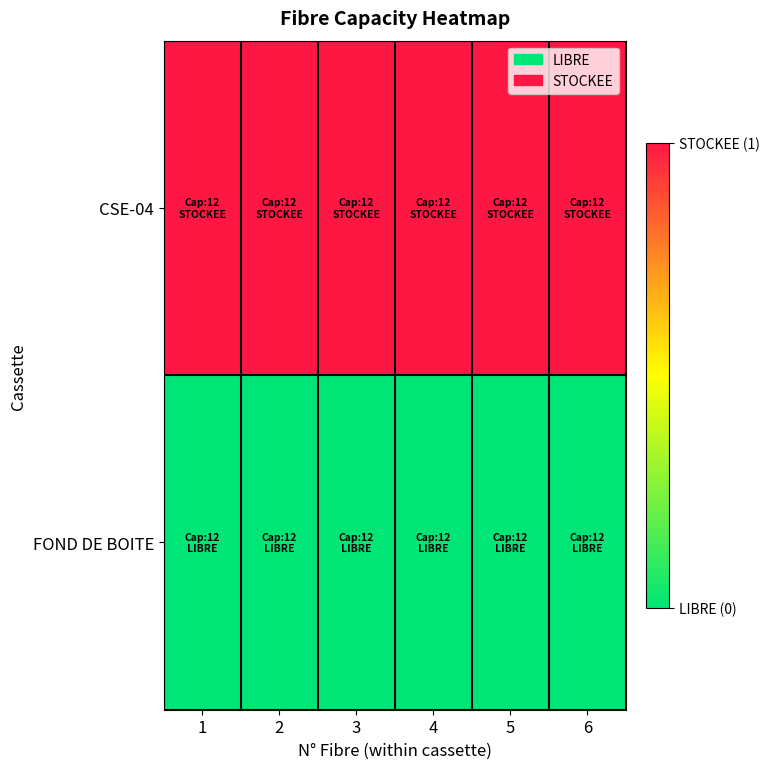

At 5, list the series in order from smallest to largest.

FOND DE BOITE, CSE-04